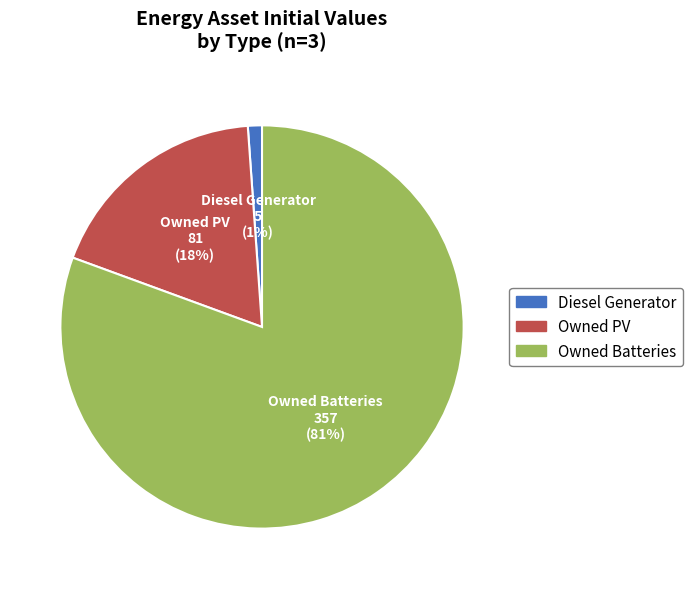

To the nearest percent, what is the average slice percentage?

33%